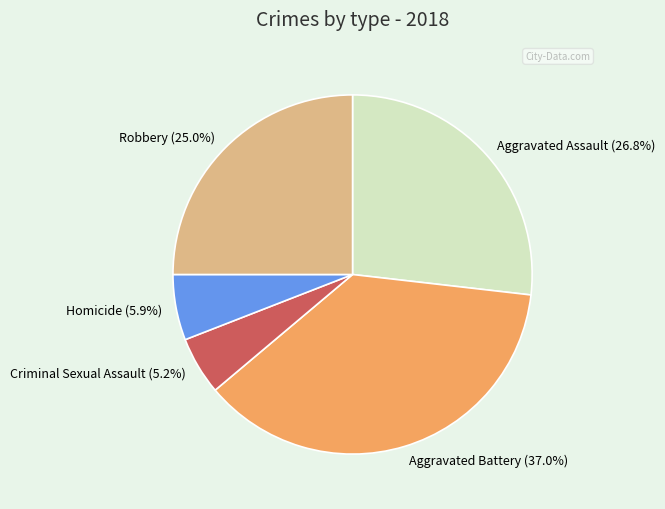

Which slice is the largest?

Aggravated Battery